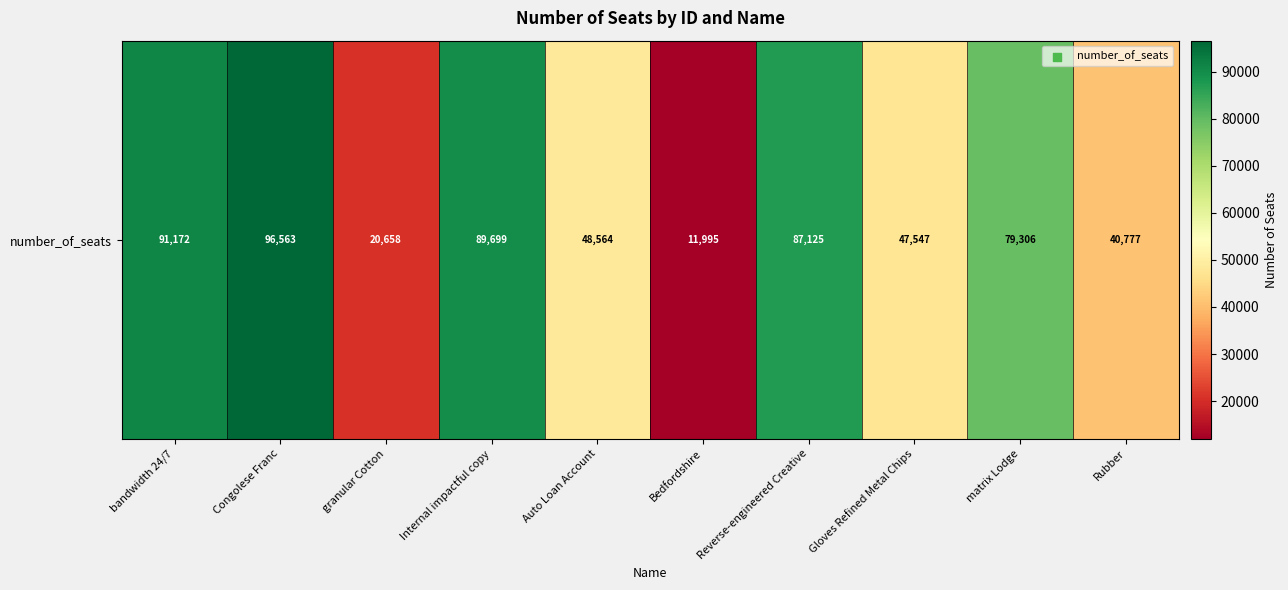

Reading left to right, list all the values displayed in this chart.

bandwidth 24/7=91172	Congolese Franc=96563	granular Cotton=20658	Internal impactful copy=89699	Auto Loan Account=48564	Bedfordshire=11995	Reverse-engineered Creative=87125	Gloves Refined Metal Chips=47547	matrix Lodge=79306	Rubber=40777